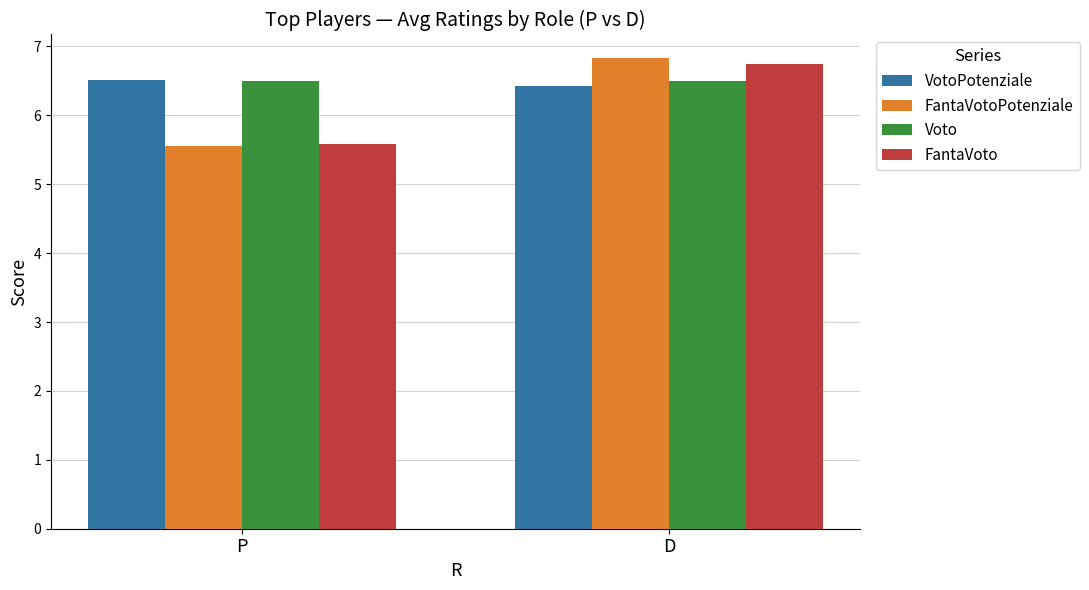

What position from the left is D?

2